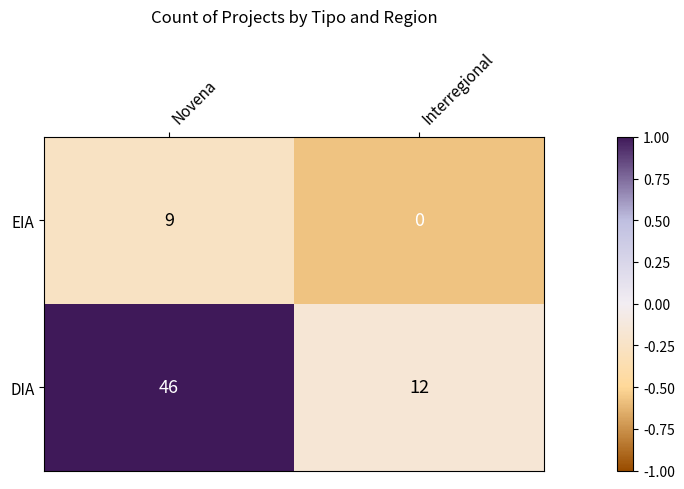

Where is EIA nearest to the value 4?

Interregional